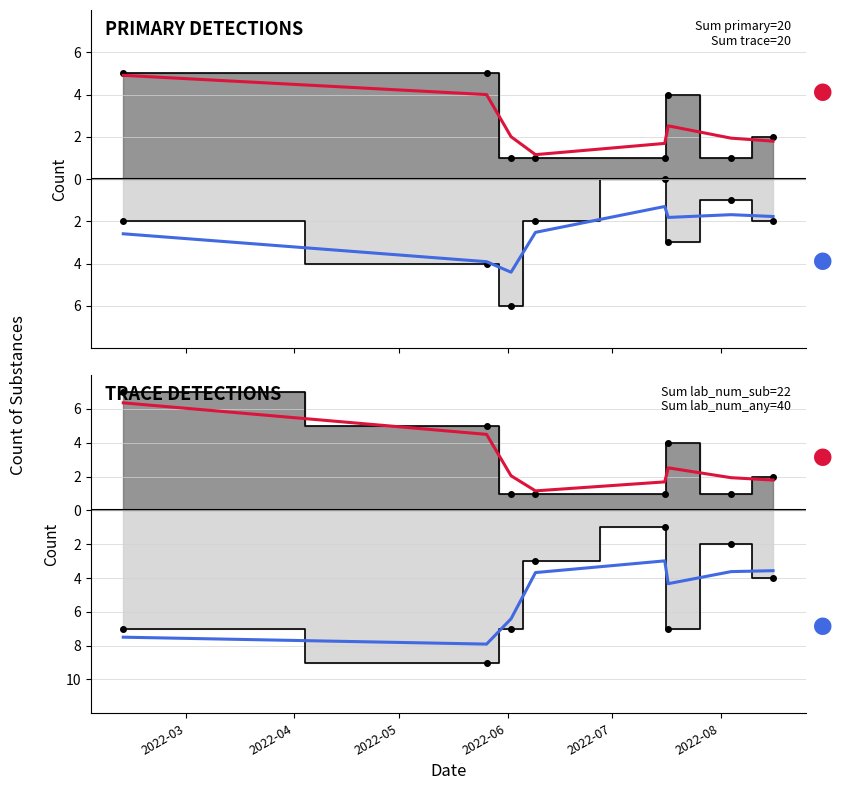

List the series in order of their peak value, highest first.

primary, trace